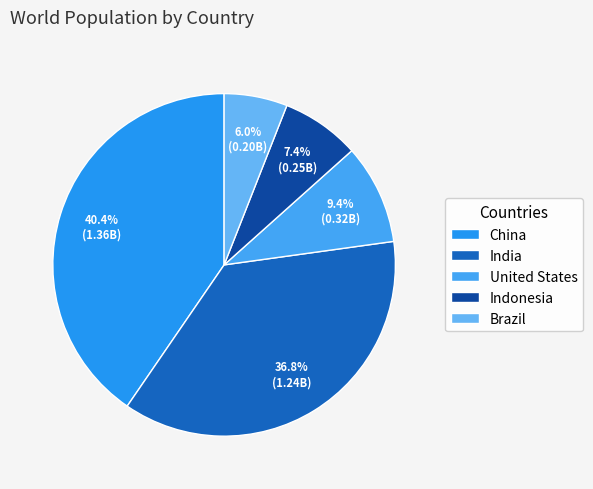

How many slices are in this pie chart?

5